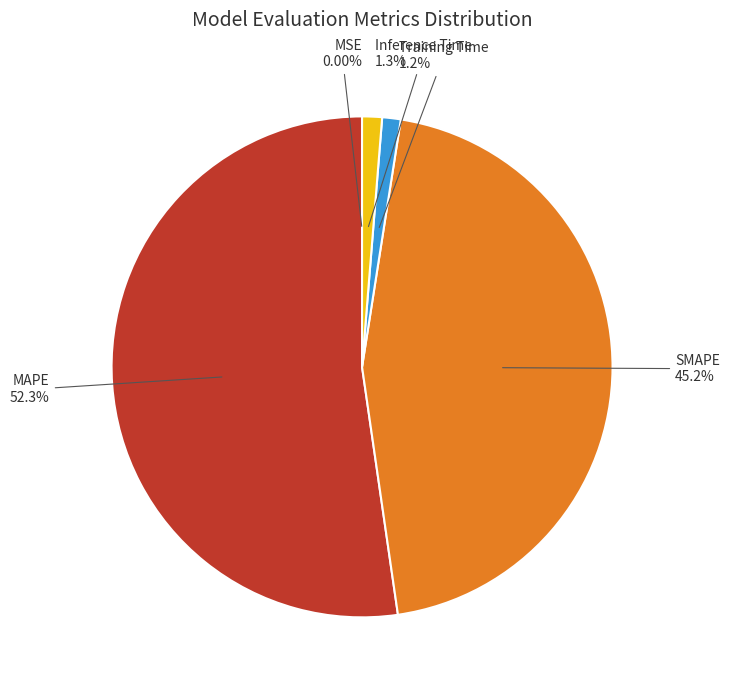

Does any single category account for the majority?

Yes